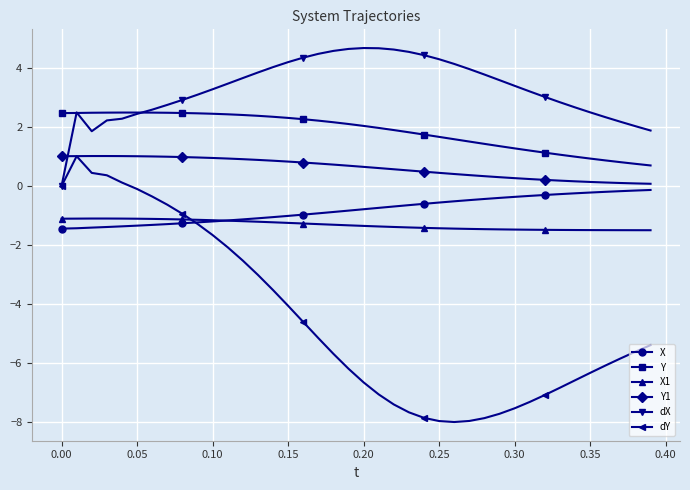

True or false: X and dX intersect in this chart.

False